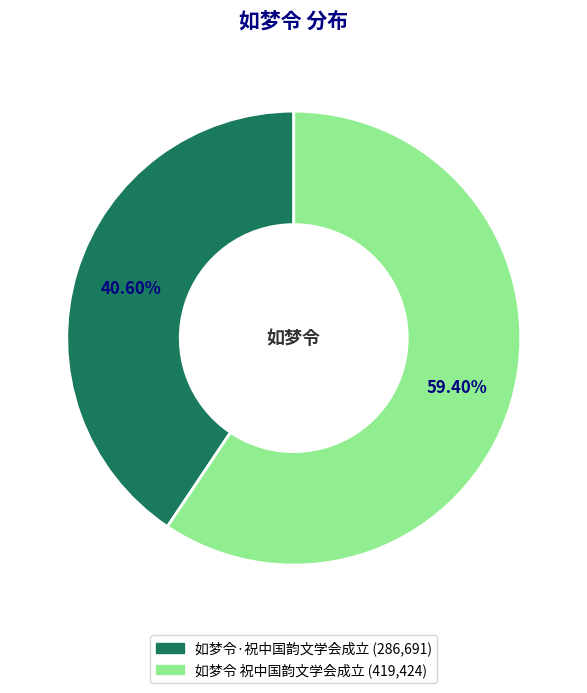

What portion of the pie excludes 如梦令 祝中国韵文学会成立?

40.6%